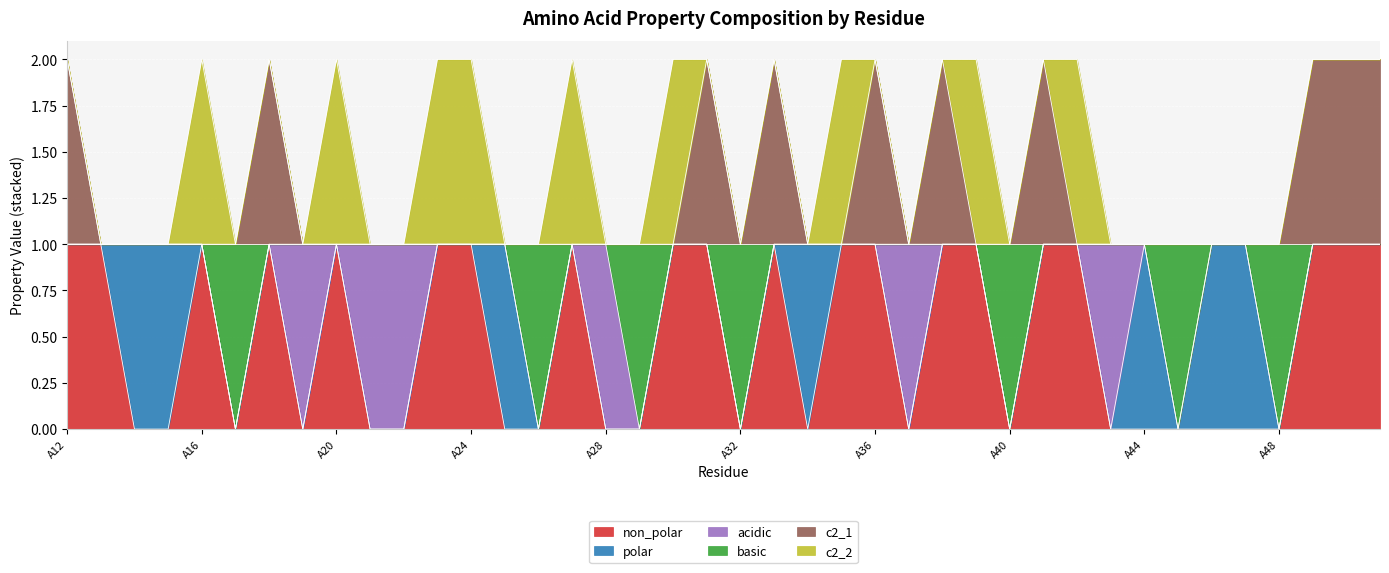

True or false: c2_1 and non_polar cross at least once.

False